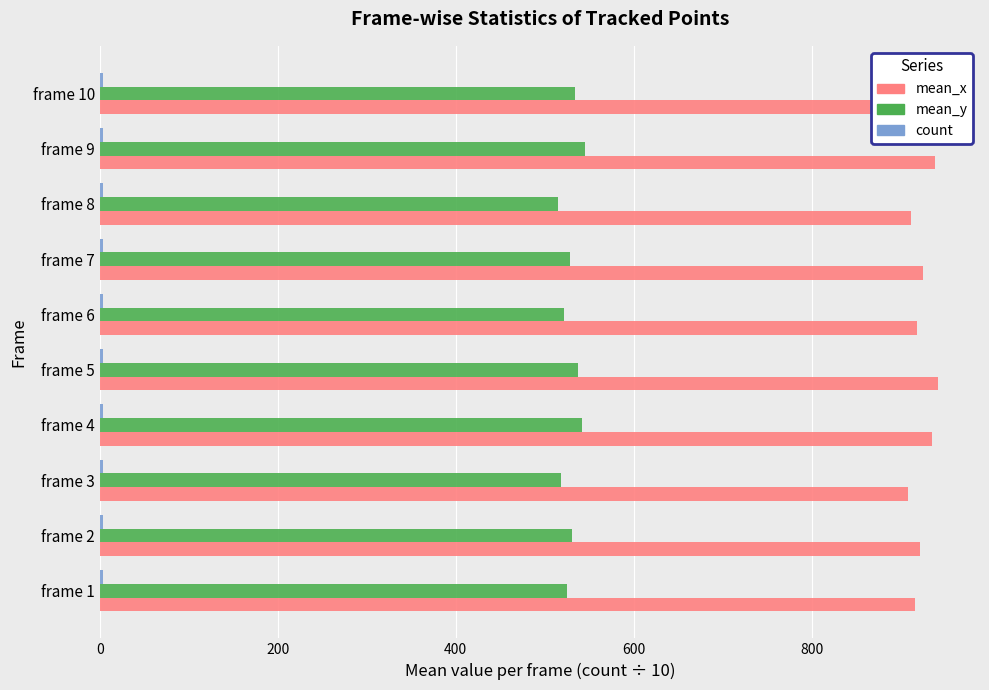

What is the difference between the maximum and minimum values in the mean_y series?

29.8